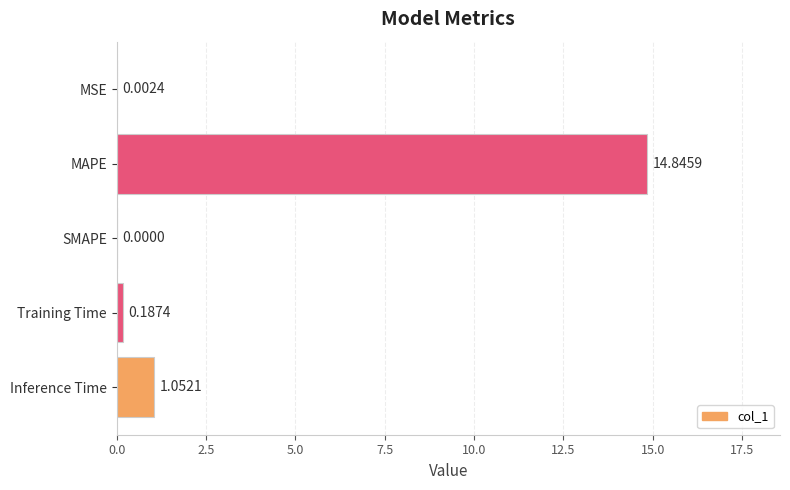

At which label is the value closest to 7?

Inference Time